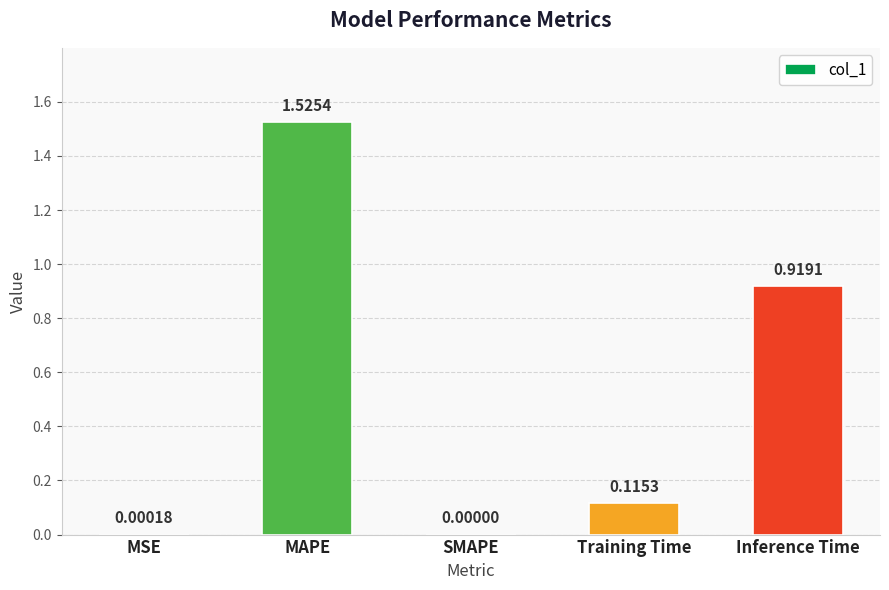

What is the change in value from Training Time to Inference Time?

+0.8